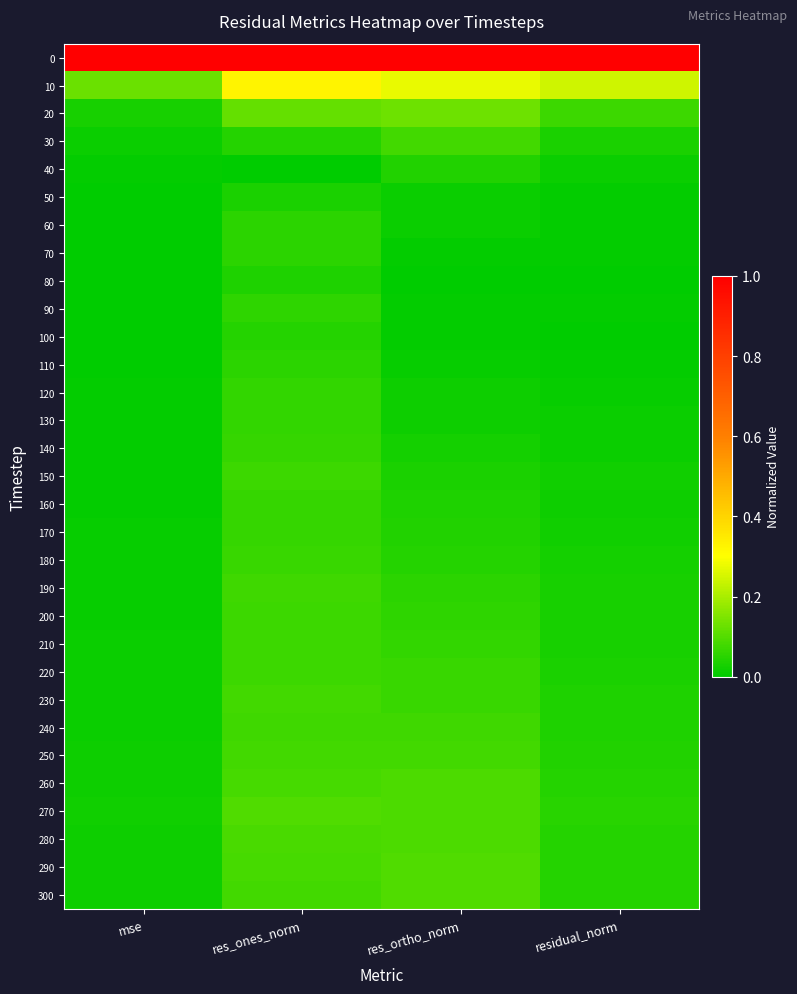

At which category does the chart reach its minimum across all series?

res_ones_norm